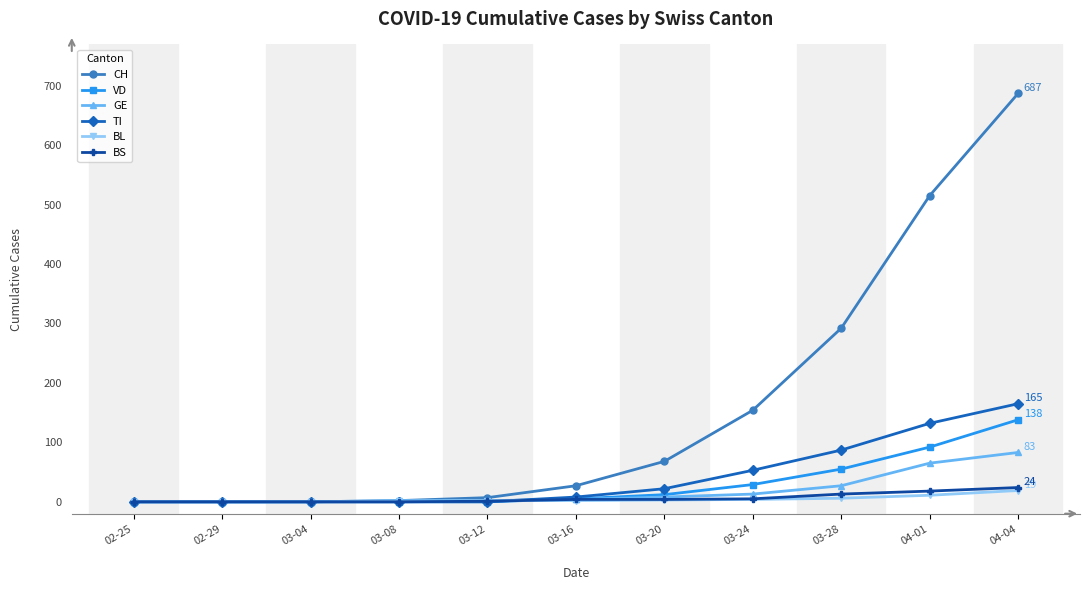

Is it true that TI equals 81 at 03-24?

False